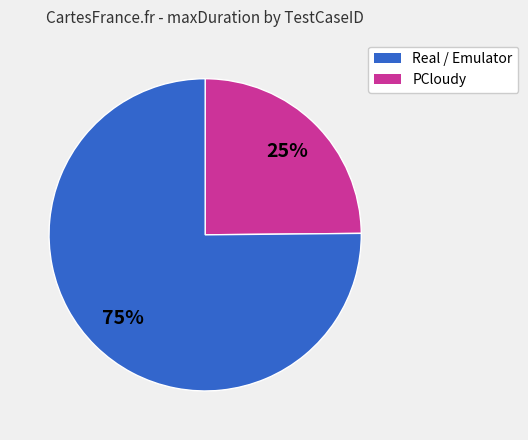

Count the number of slices in the pie.

2